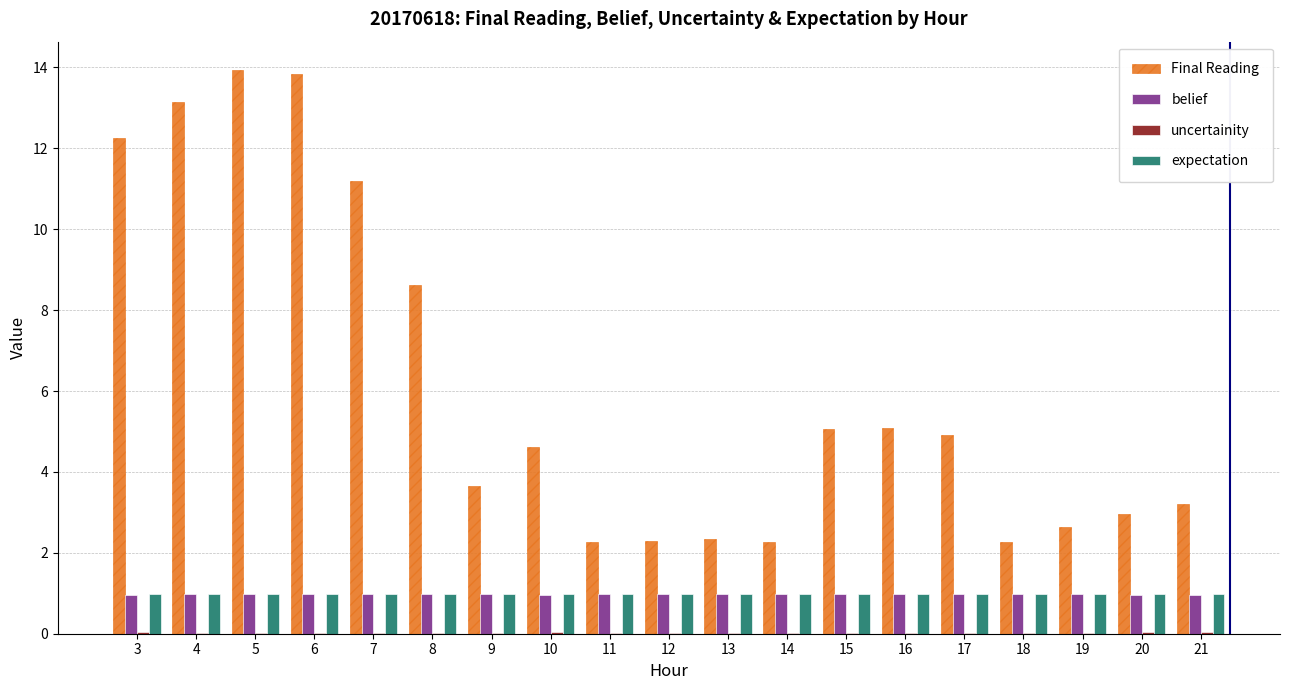

How many groups of bars are there?

19